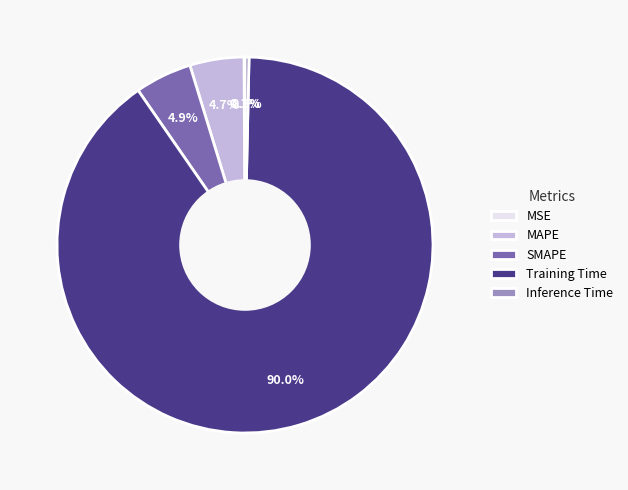

The SMAPE slice represents 5% of the pie. True or false?

True